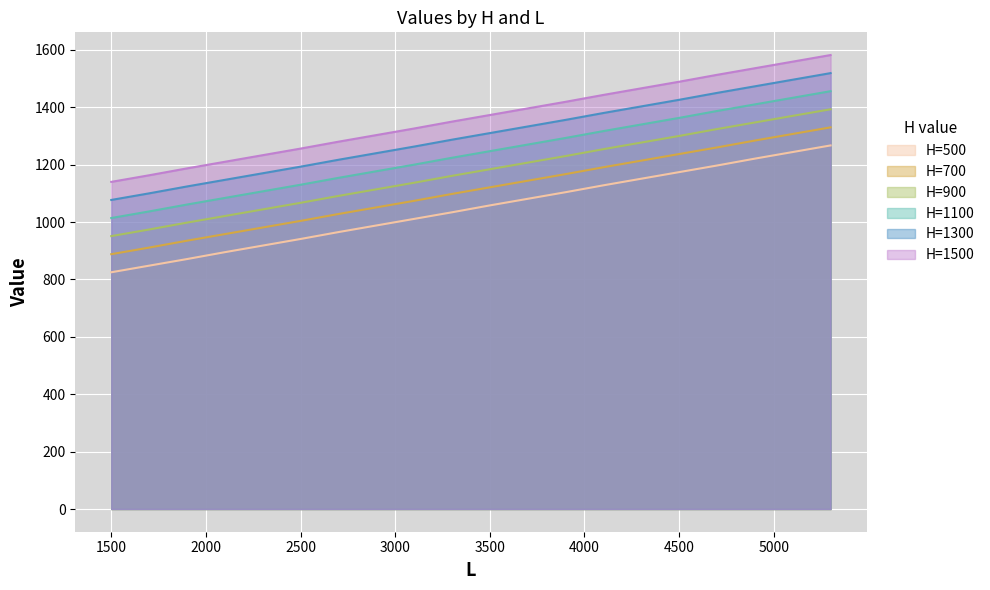

At which label does H=1300 reach its minimum?

1500